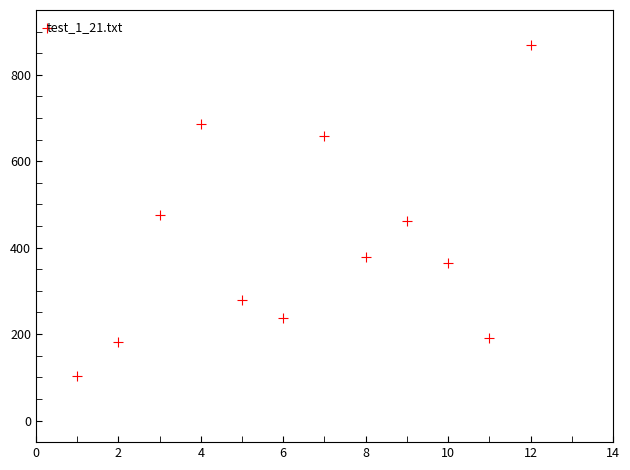

What is the average Y value?

407